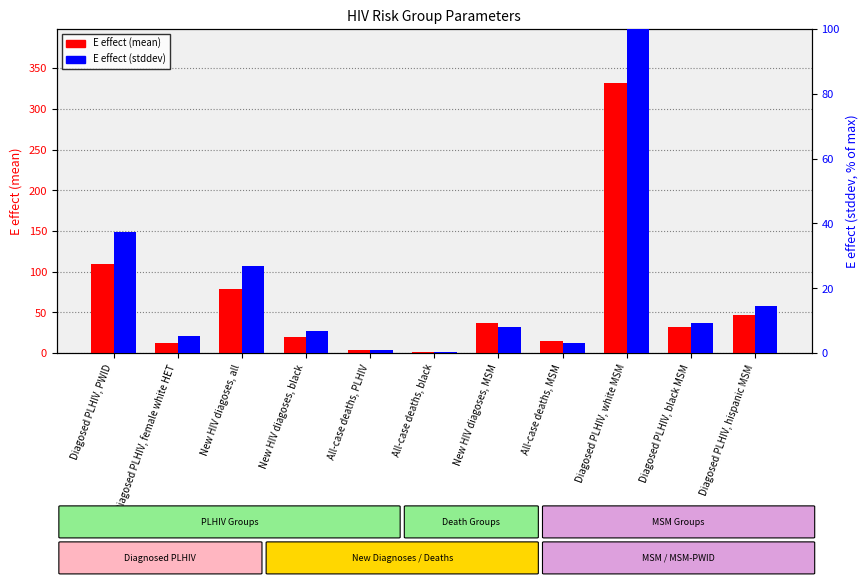

What is the difference between the highest and lowest values at New HIV diagoses, MSM?

29.2